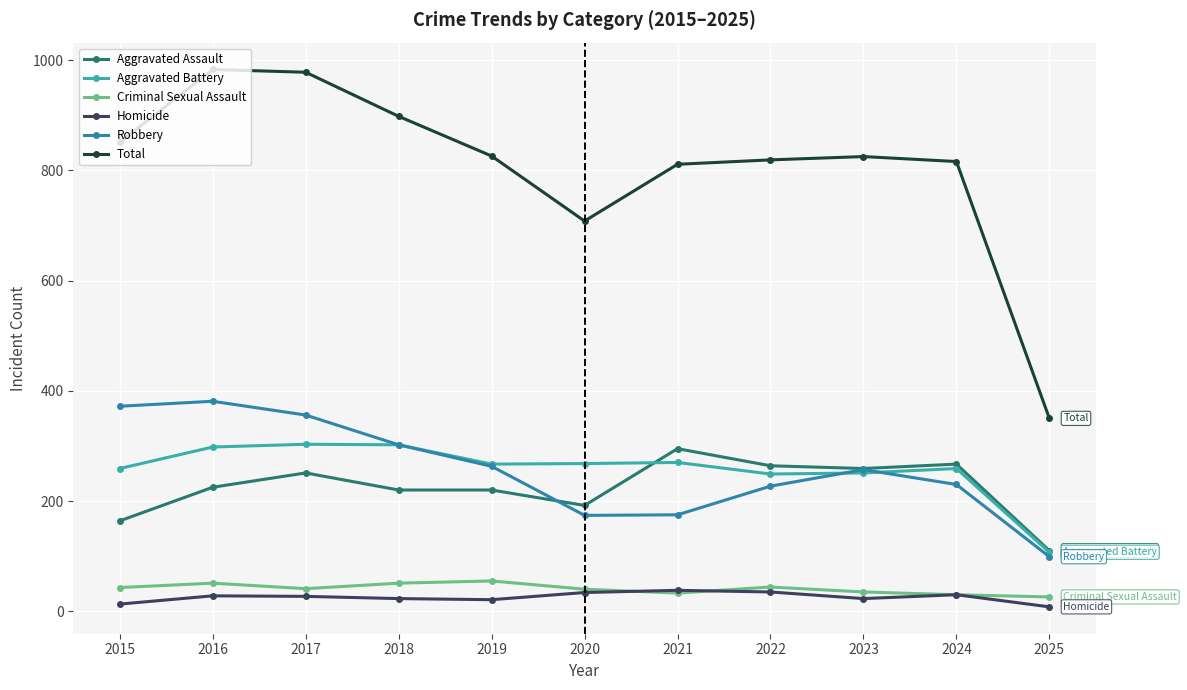

The Robbery series shows 74 at 2017. True or false?

False